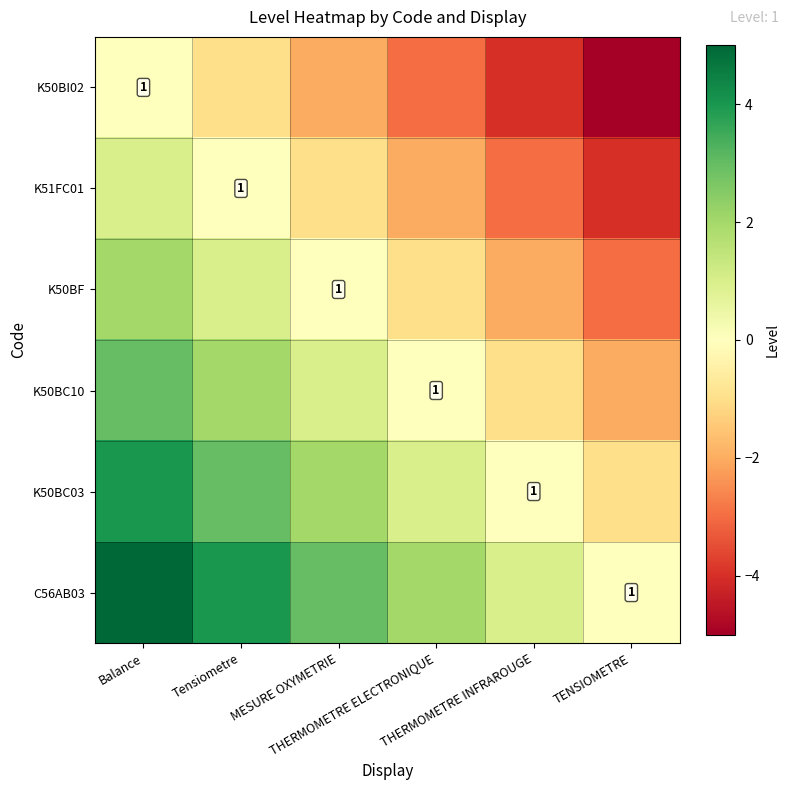

What is the difference between the maximum and minimum values in the K51FC01 series?

5